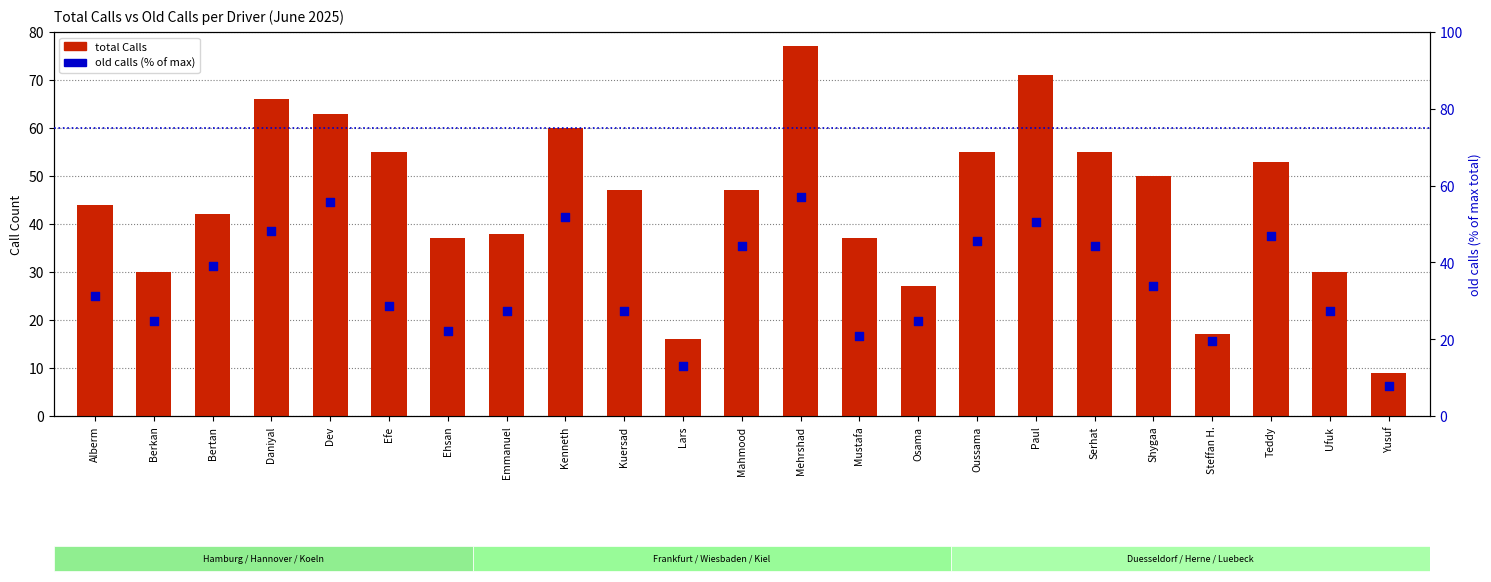

Which series reaches the maximum Y coordinate?

total Calls